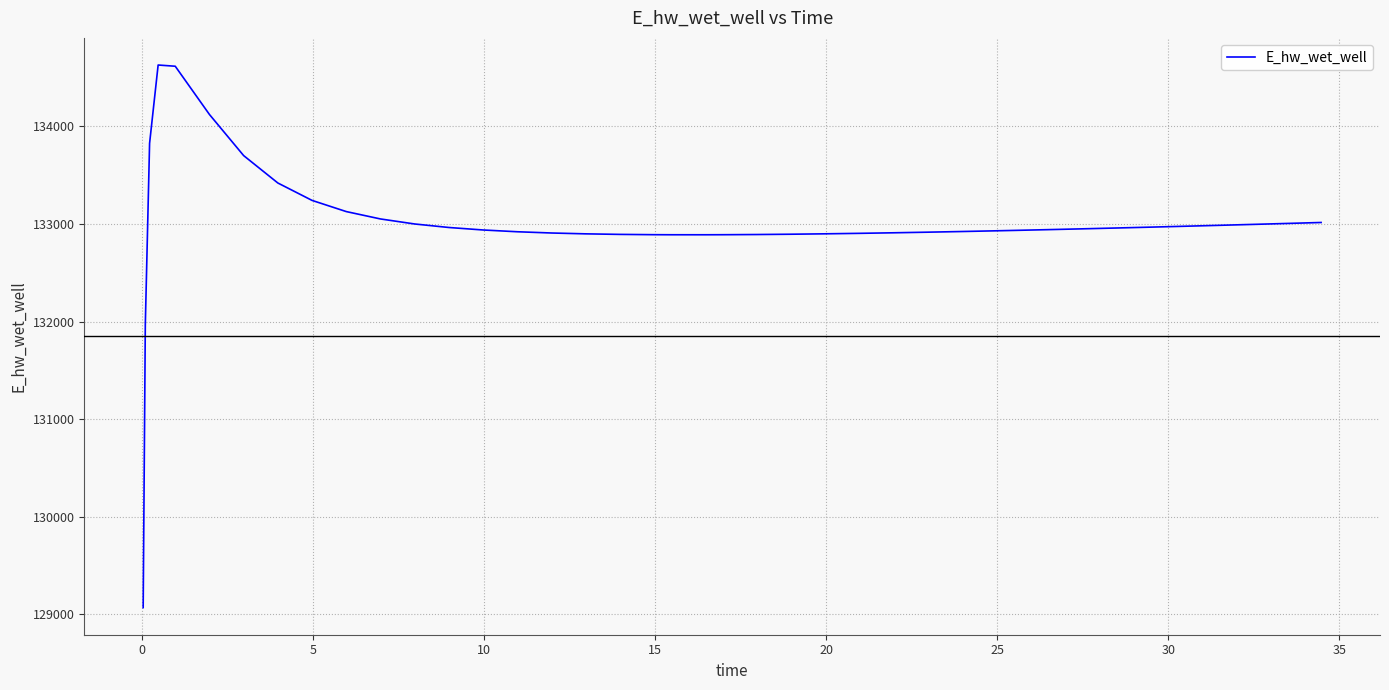

What is the difference between the maximum and minimum values?

5558.8